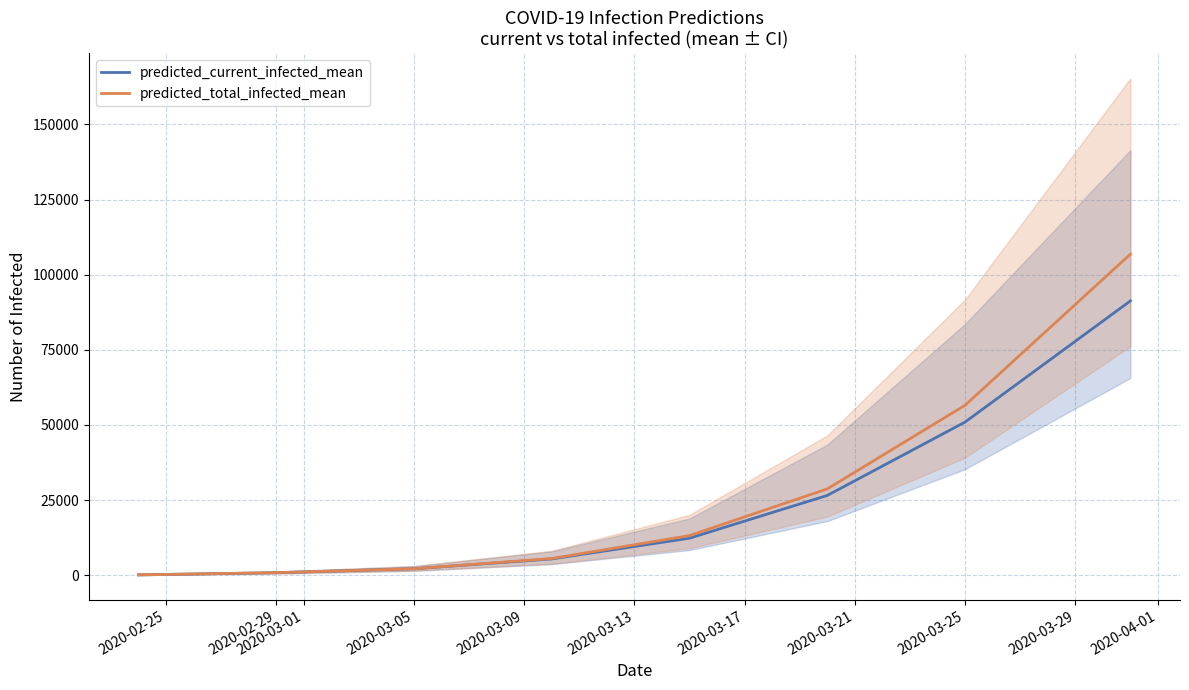

Where is predicted_total_infected_mean nearest to the value 53488?

2020-03-25